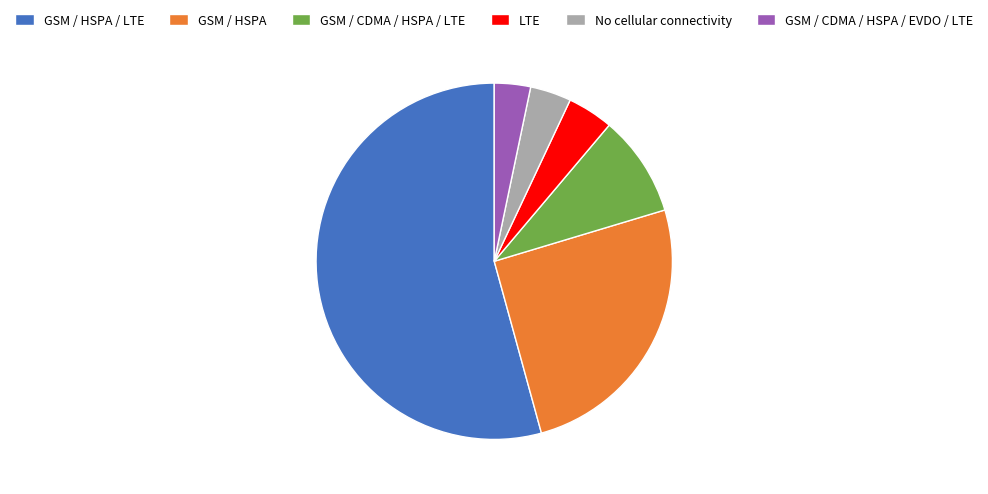

What is the largest slice in the pie chart?

GSM / HSPA / LTE